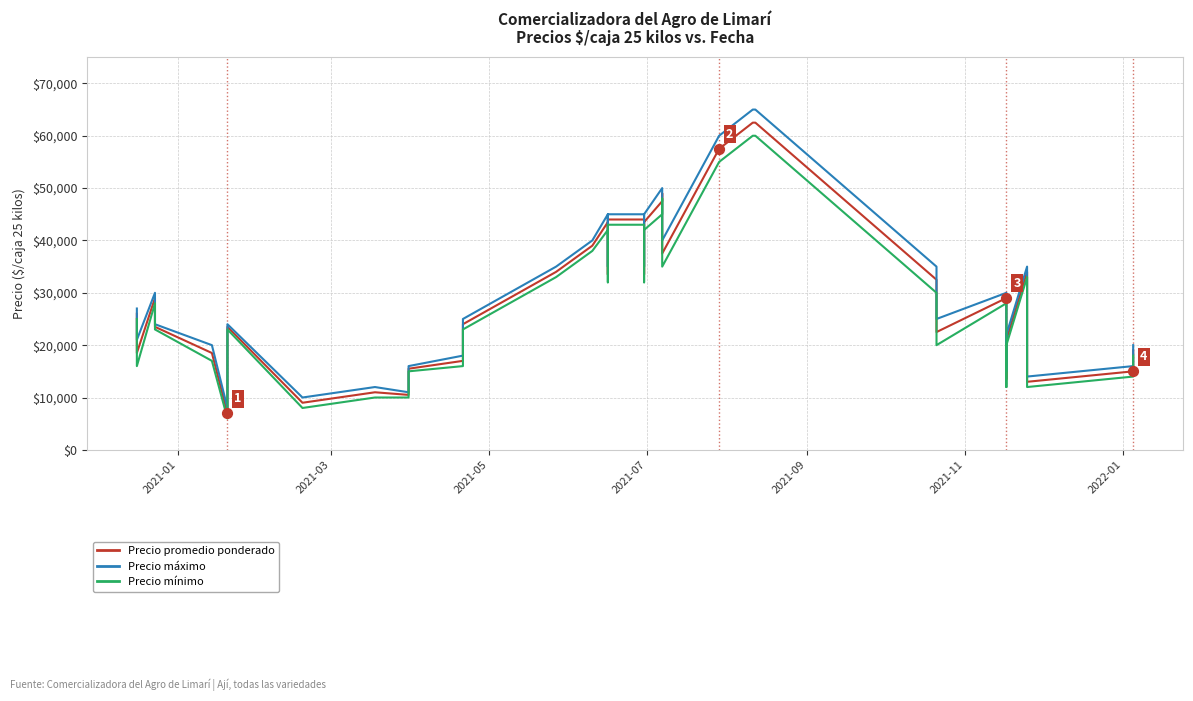

Which series reaches the minimum Y coordinate?

Precio mínimo